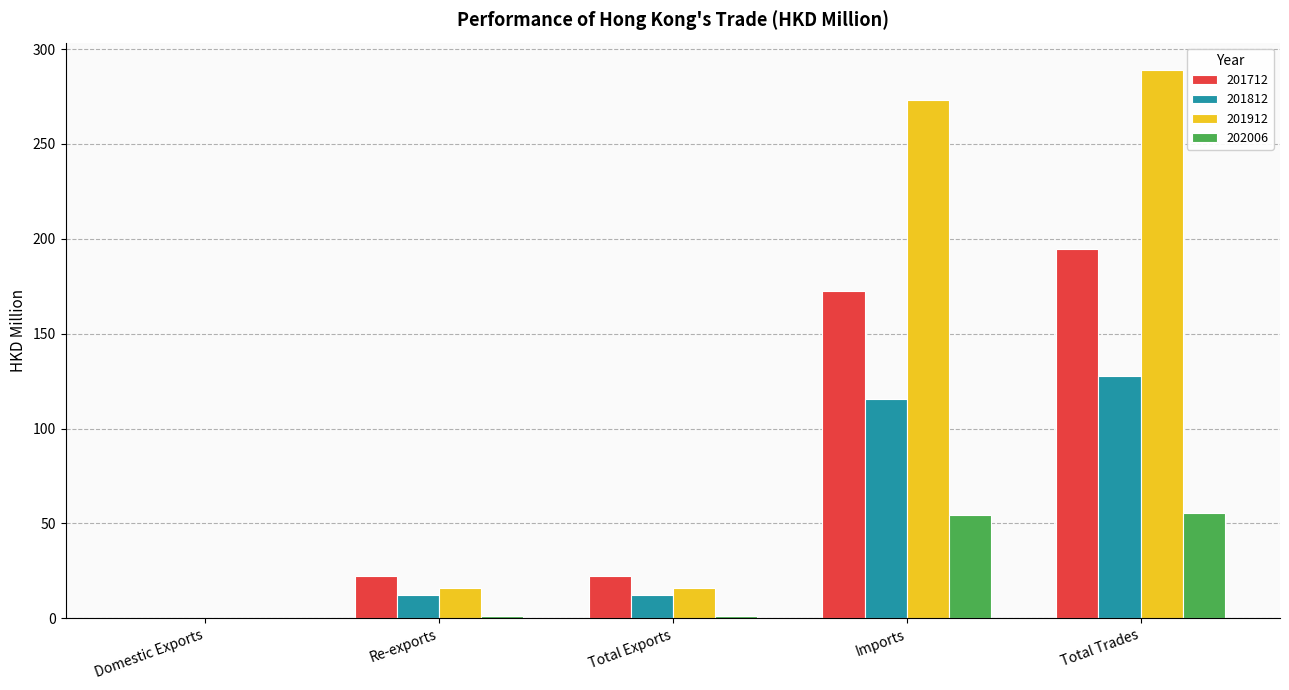

At which category is the sum across all series the highest?

Total Trades